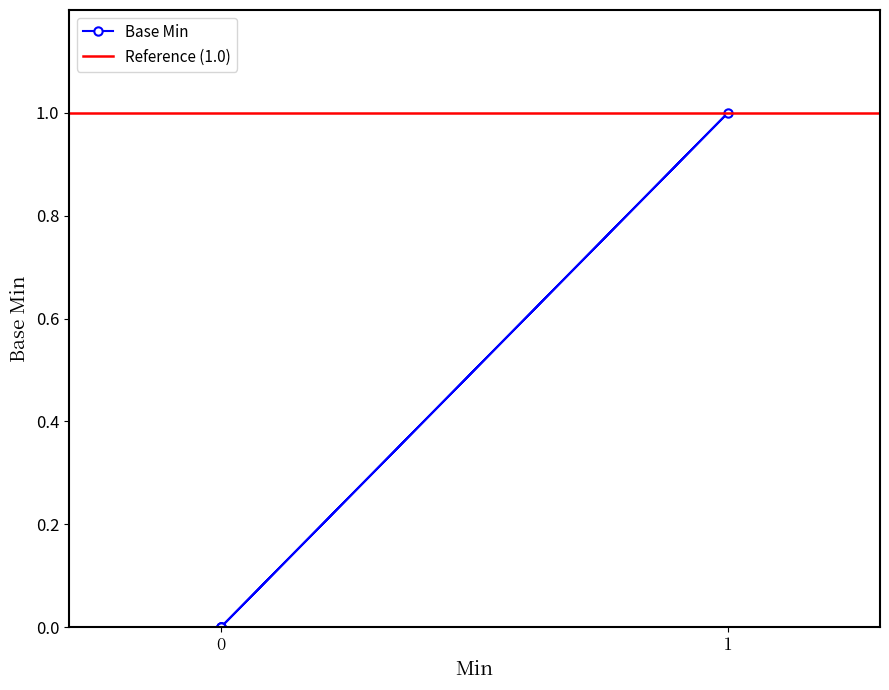

How many distinct data groups are displayed?

1